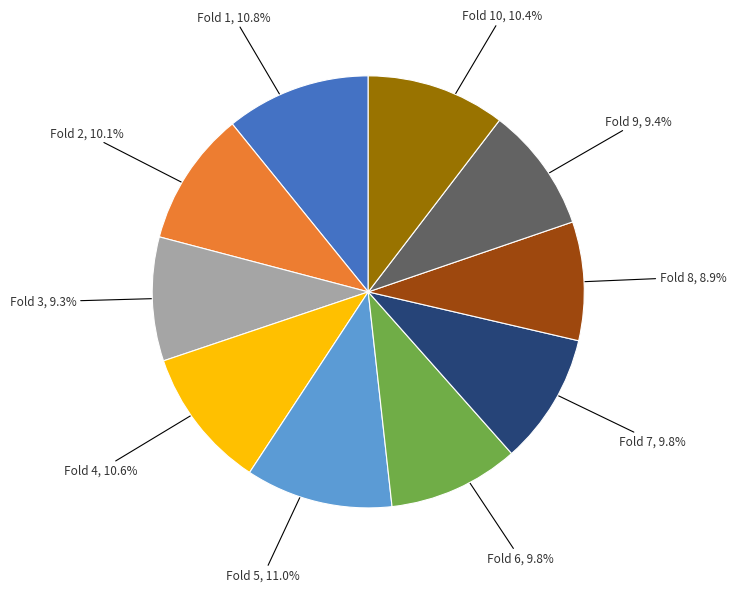

Is there any slice that represents more than half of the pie?

No